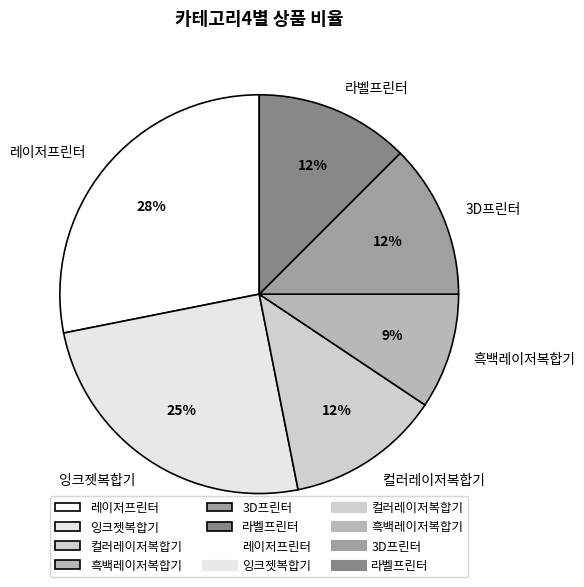

Does any single category account for the majority?

No